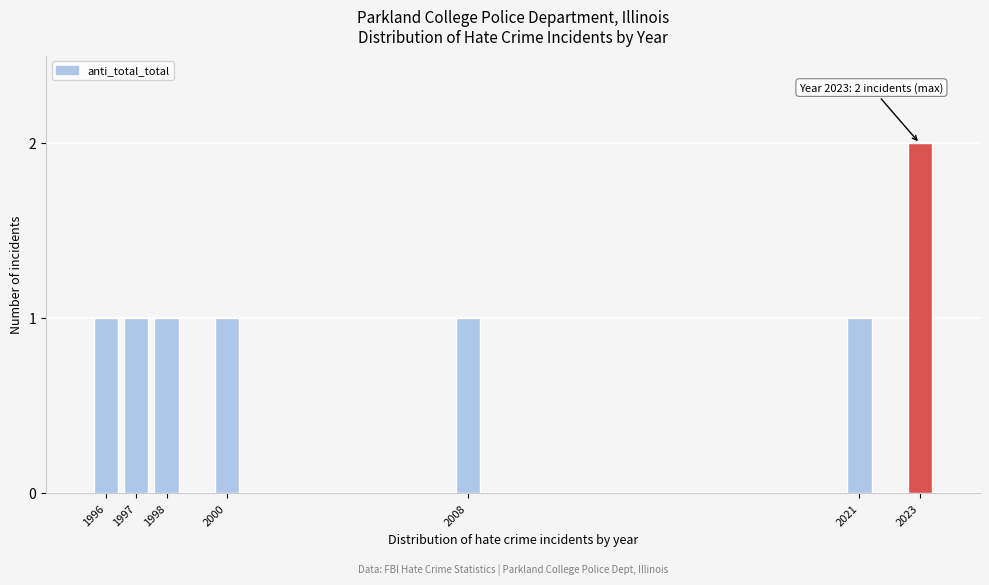

Reading left to right, list all the values displayed in this chart.

1	1	1	1	1	1	2